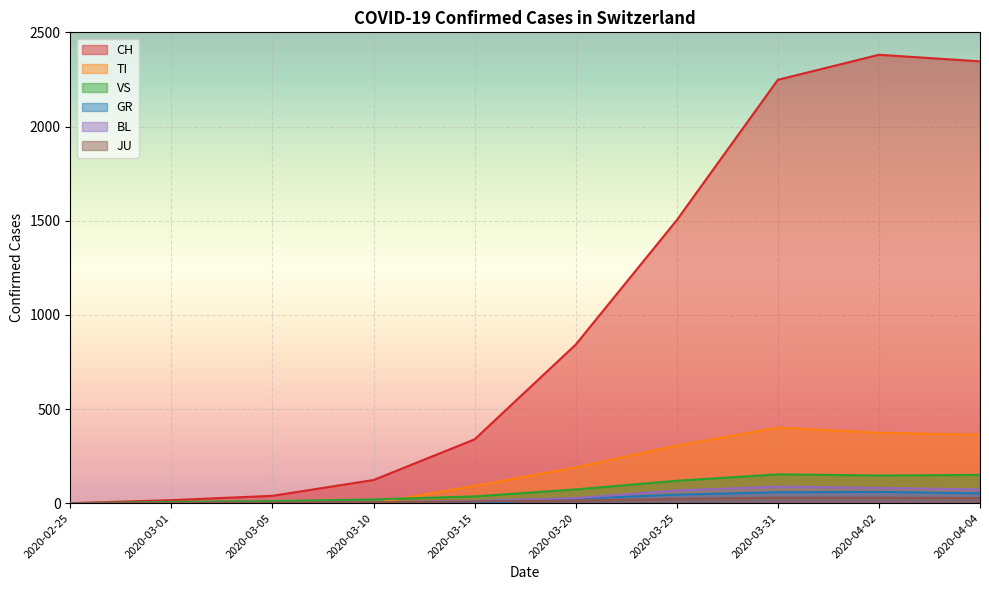

What is the maximum value for BL?

88